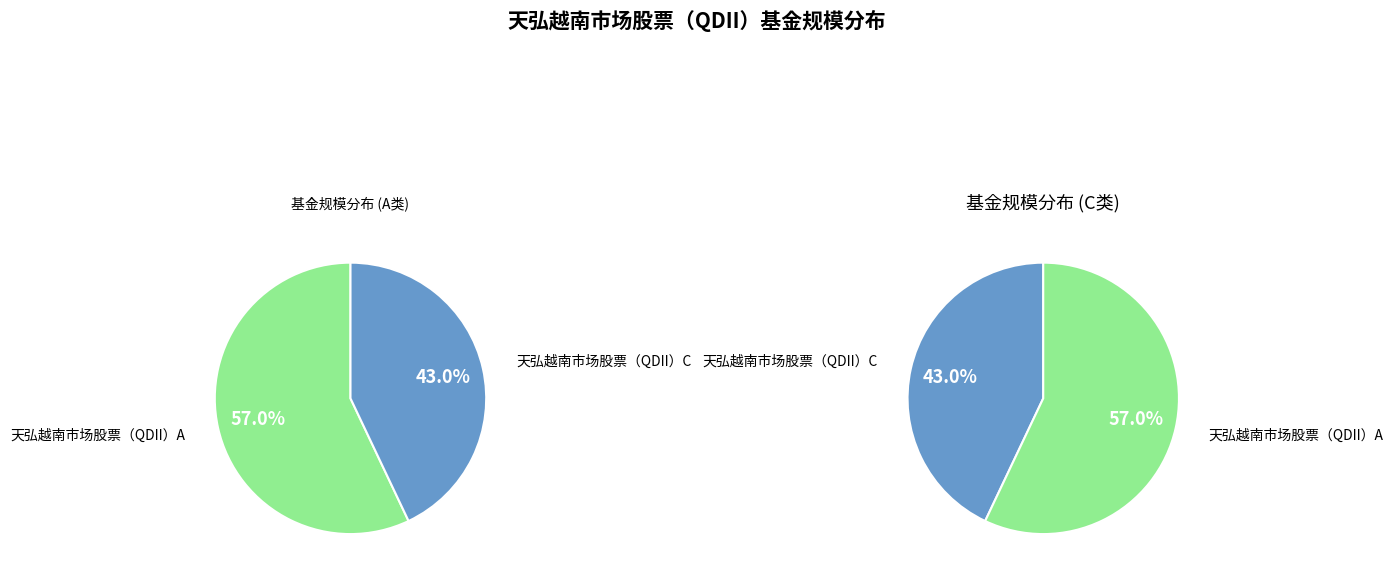

To the nearest percent, what percentage of the pie is 天弘越南市场股票（QDII）C?

43%